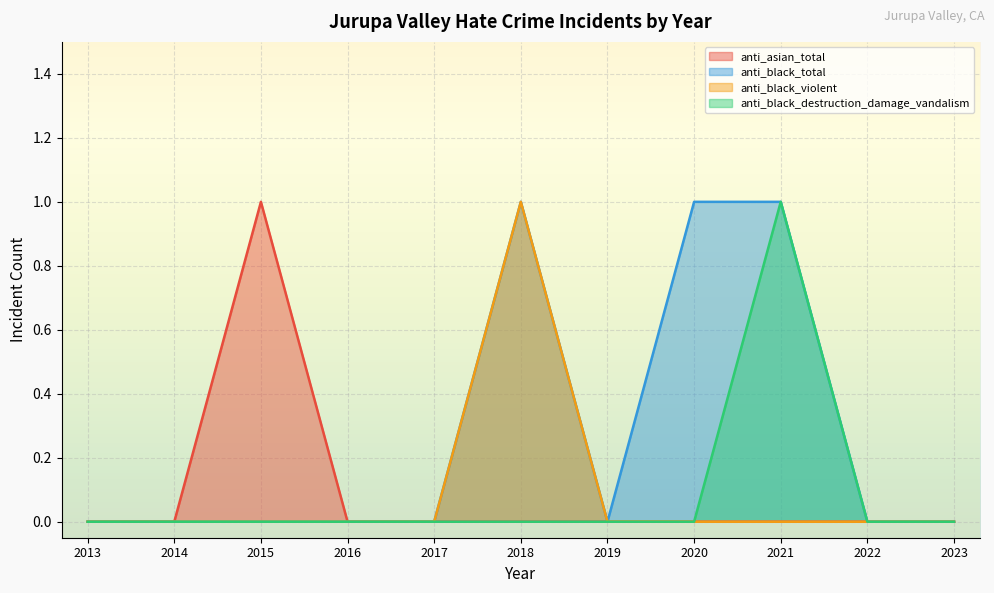

In anti_black_total, how many points are higher than both neighbors (excluding endpoints)?

1